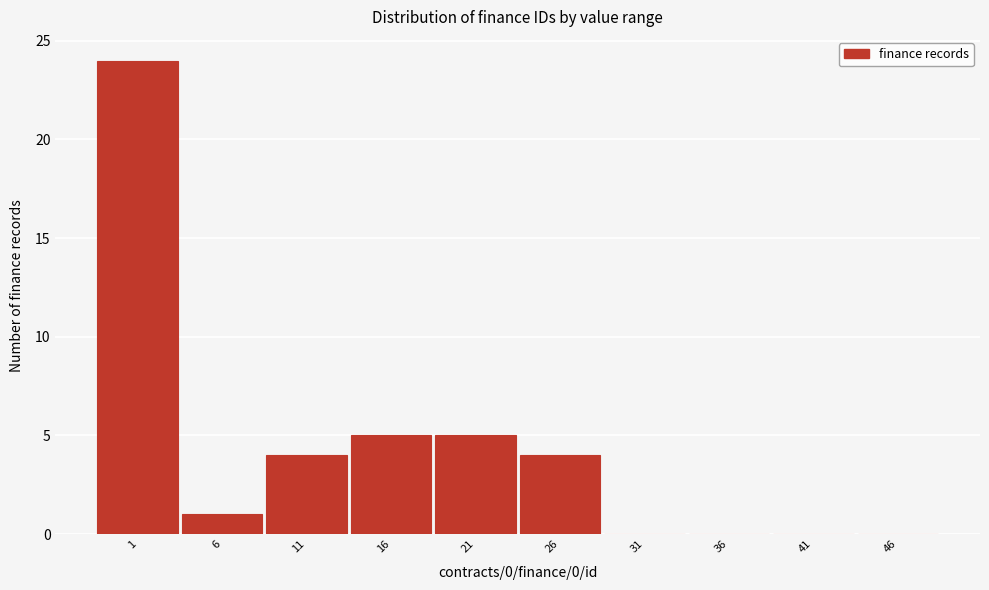

Reading right to left, extract all data points from this chart.

46=0	41=0	36=0	31=0	26=4	21=5	16=5	11=4	6=1	1=24